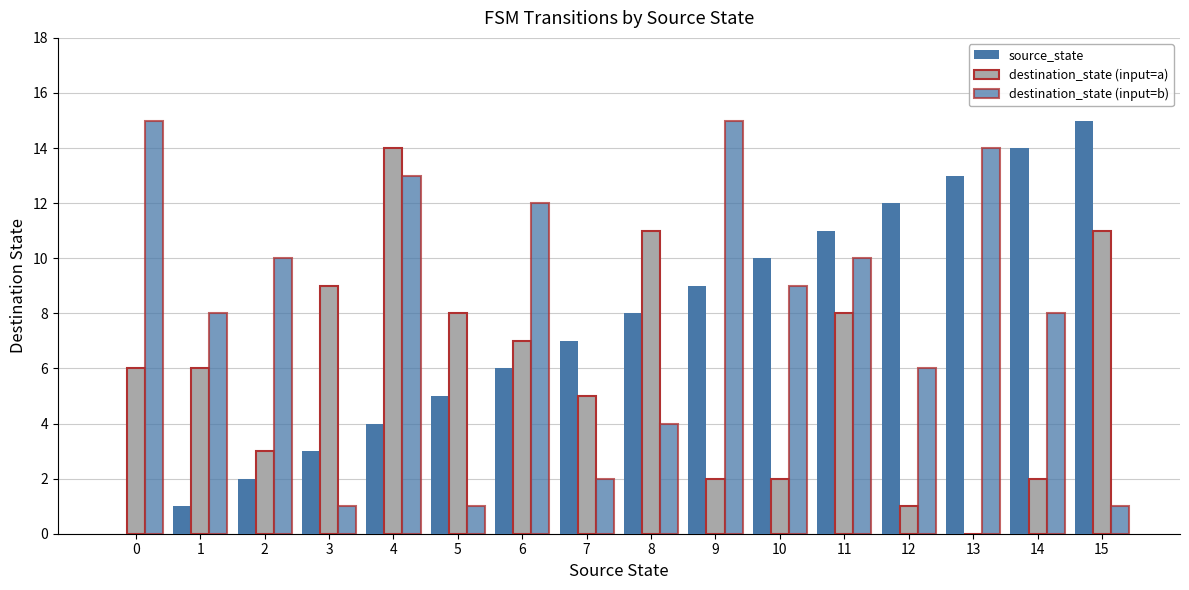

Reading right to left, list all the values displayed in this chart.

source_state: 15=15	14=14	13=13	12=12	11=11	10=10	9=9	8=8	7=7	6=6	5=5	4=4	3=3	2=2	1=1	0=0
destination_state (input=a): 15=11	14=2	13=0	12=1	11=8	10=2	9=2	8=11	7=5	6=7	5=8	4=14	3=9	2=3	1=6	0=6
destination_state (input=b): 15=1	14=8	13=14	12=6	11=10	10=9	9=15	8=4	7=2	6=12	5=1	4=13	3=1	2=10	1=8	0=15